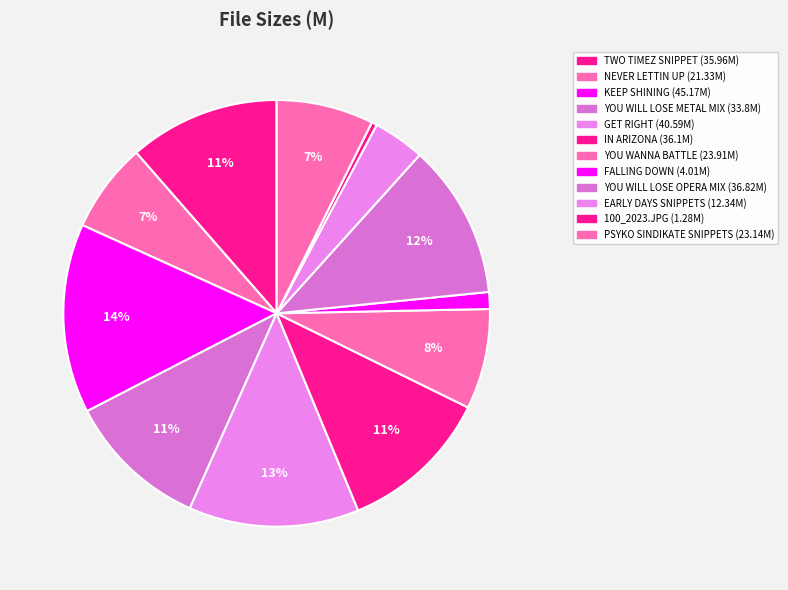

How many slices are in this pie chart?

12